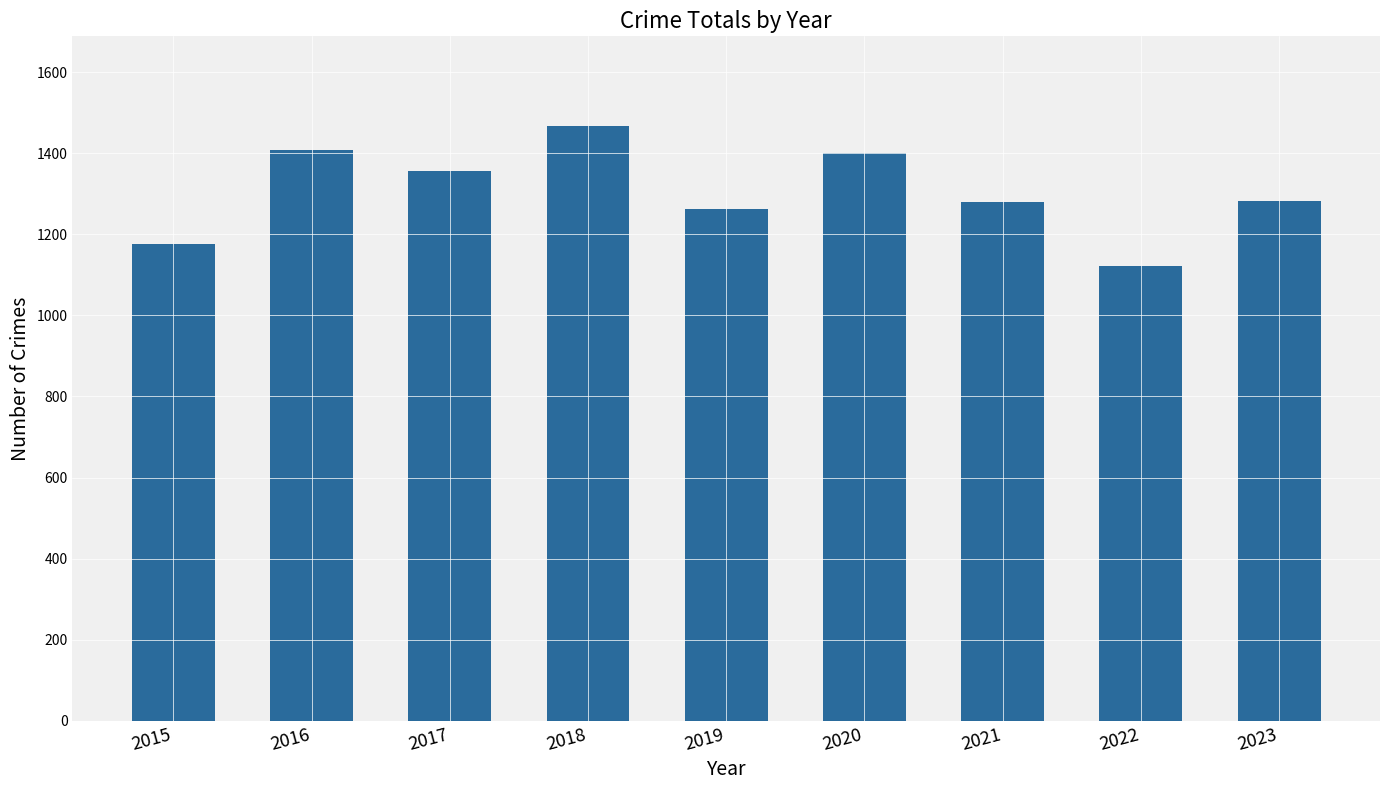

What is the change in value from 2018 to 2023?

-187